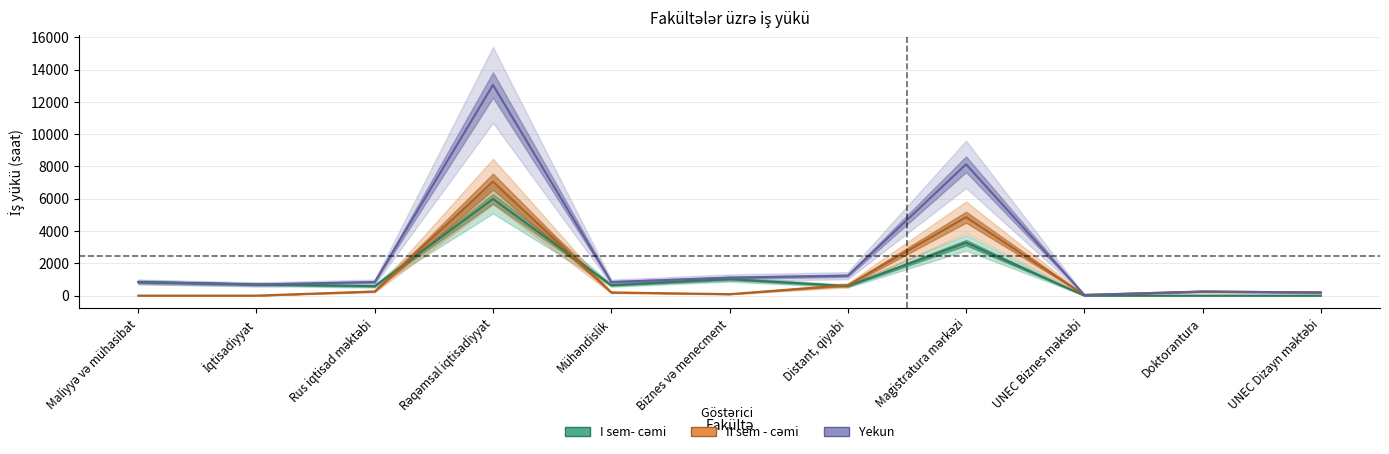

What are all the series names shown in the legend?

I sem- cəmi, II sem - cəmi, Yekun